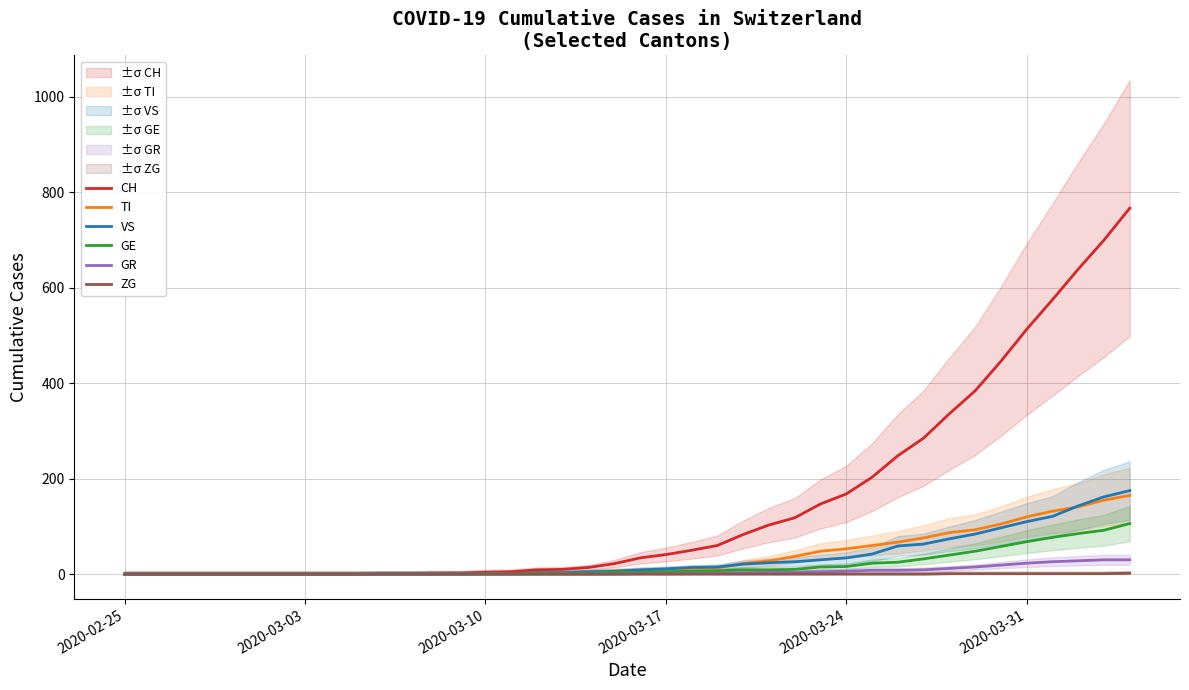

What is the spread (max minus min) of values at 2020-03-17?

41